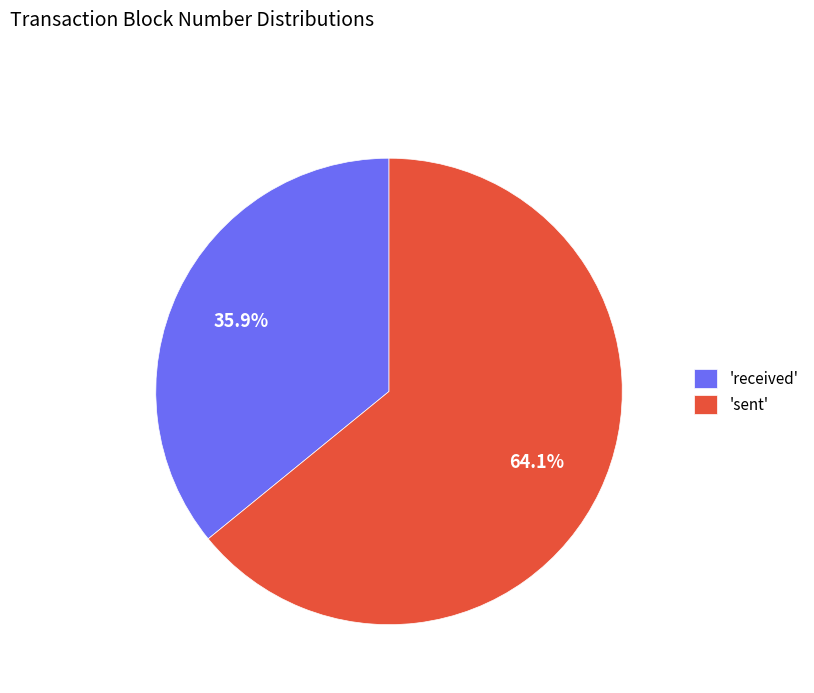

What is the ratio of the value at 'sent' to the value at 'received'?

1.8